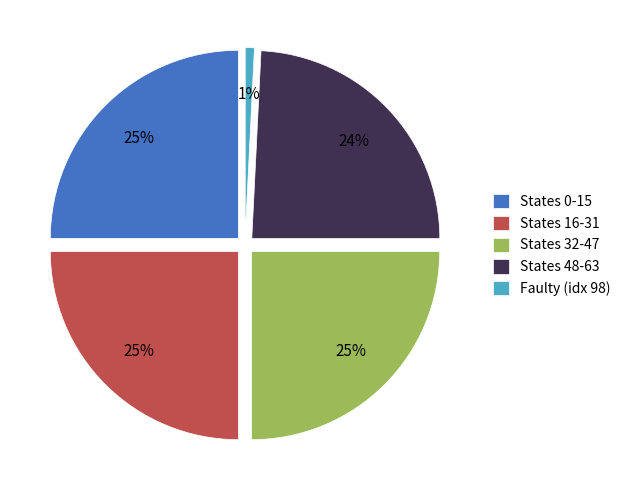

Does any single category account for the majority?

No